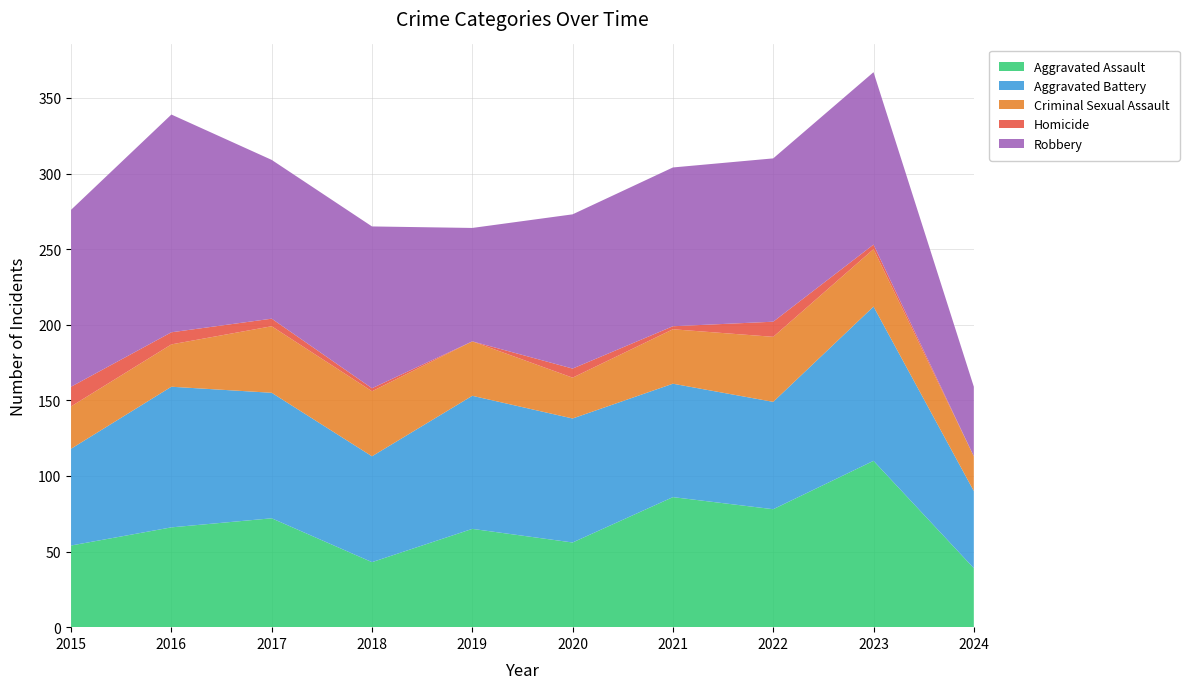

Reading right to left, transcribe all the data shown in this chart.

Aggravated Assault: 39	110	78	86	56	65	43	72	66	54
Aggravated Battery: 51	102	71	75	82	88	70	83	93	64
Criminal Sexual Assault: 23	38	43	36	27	36	43	44	28	28
Homicide: 0	3	10	2	6	0	2	5	8	13
Robbery: 46	114	108	105	102	75	107	105	144	117